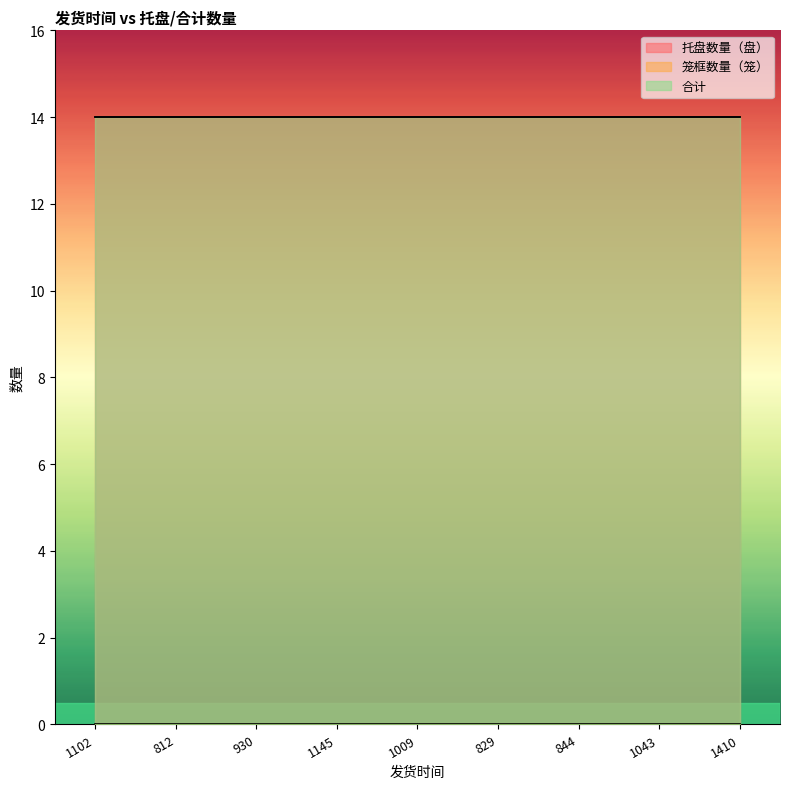

What is the label of the 8th point from the right?

812